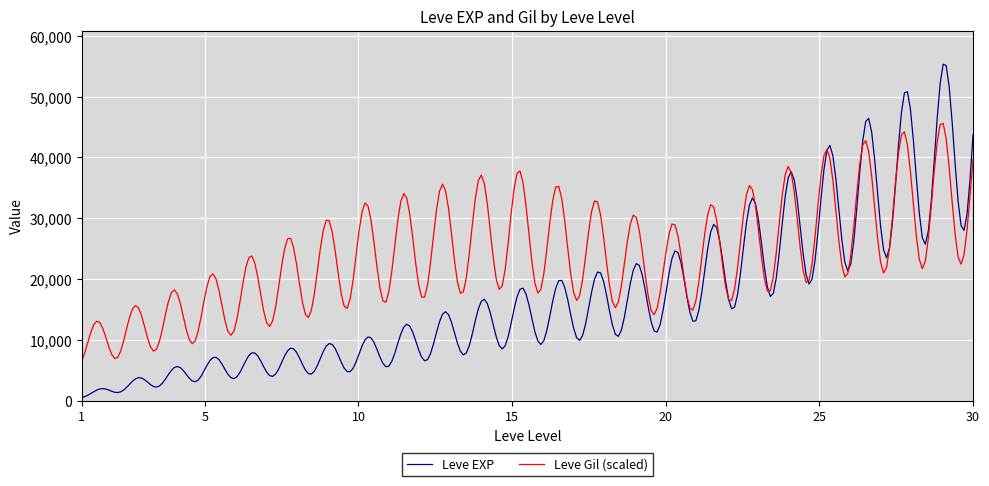

Which series has the largest range (max minus min)?

Leve EXP